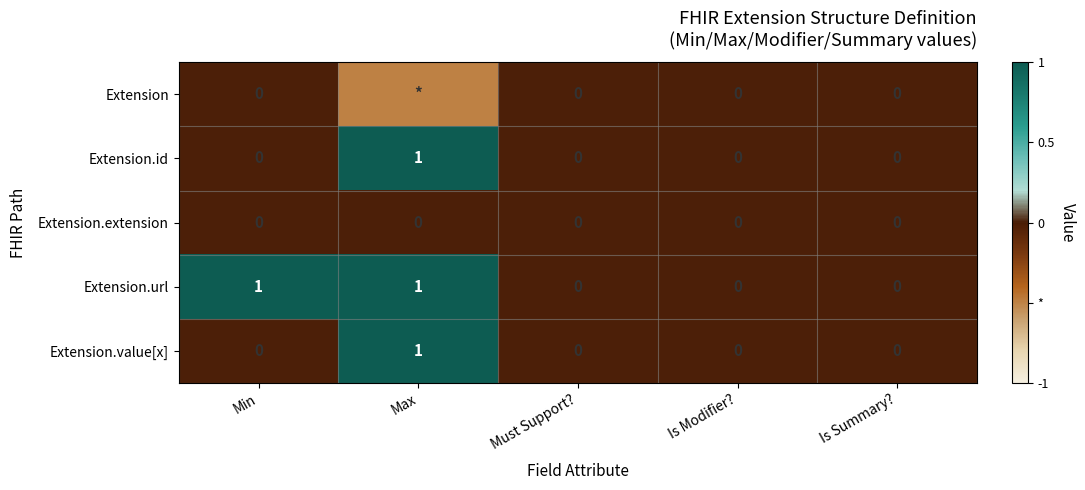

What is the greatest value displayed?

1.0